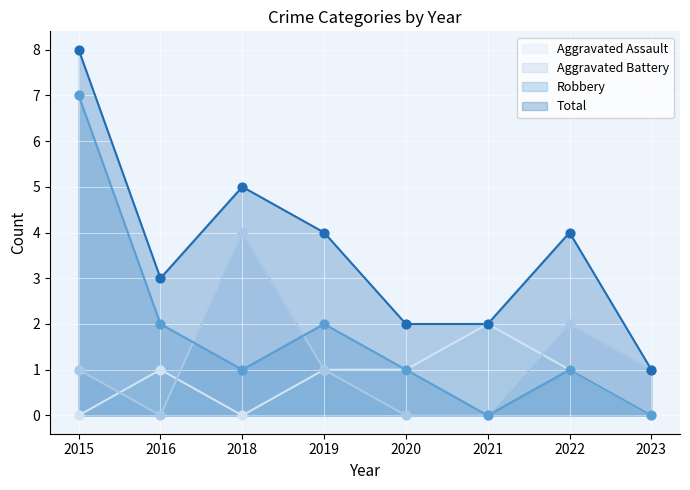

At how many categories does at least one series exceed 3?

4